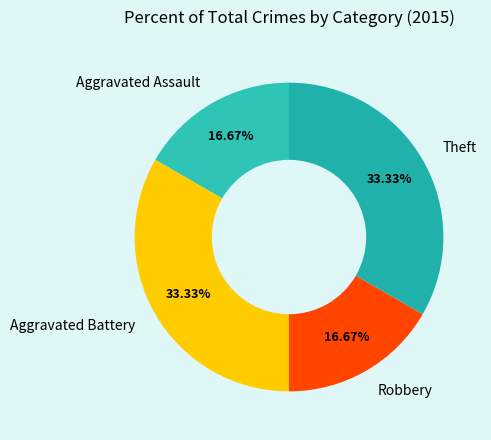

Combined, do Theft and Aggravated Battery account for over 50%?

Yes